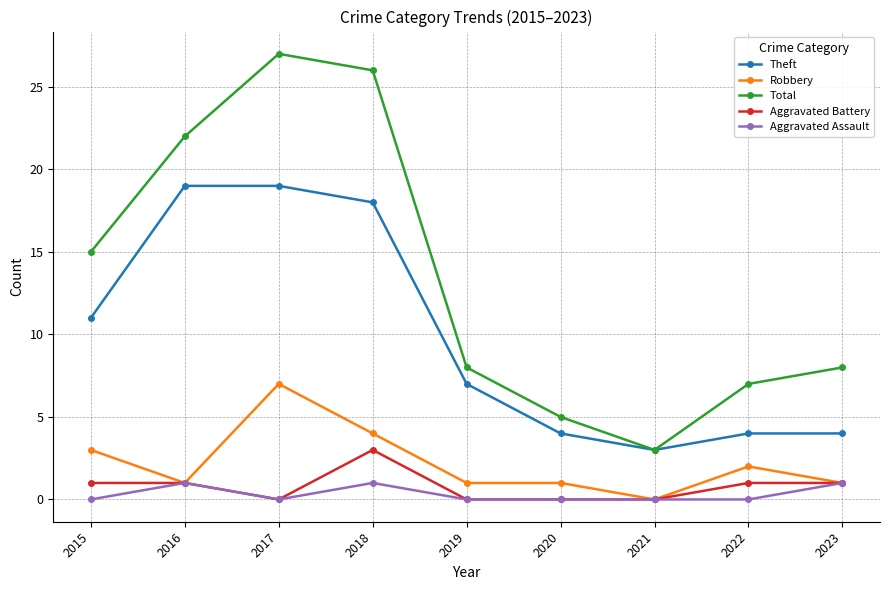

What is the total value across all series at 2017?

53